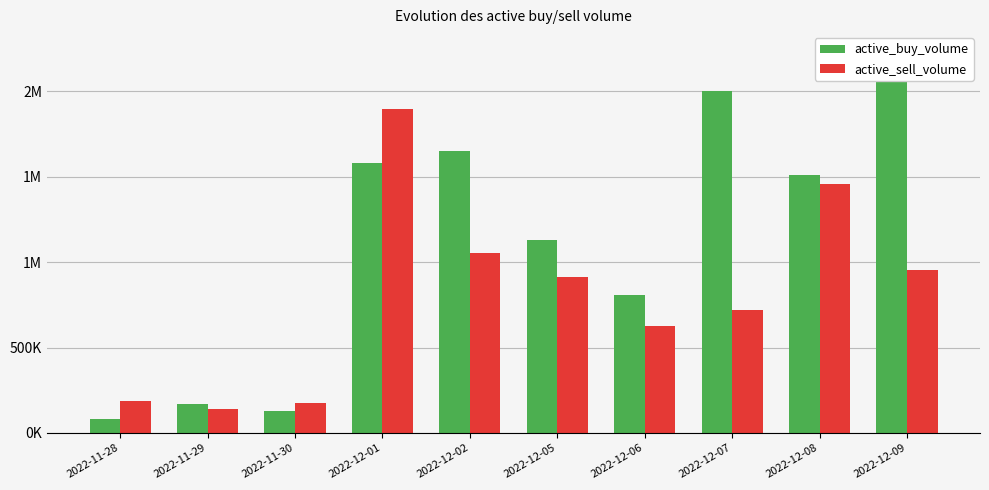

What is the difference between the maximum and minimum values in the active_sell_volume series?

1756241